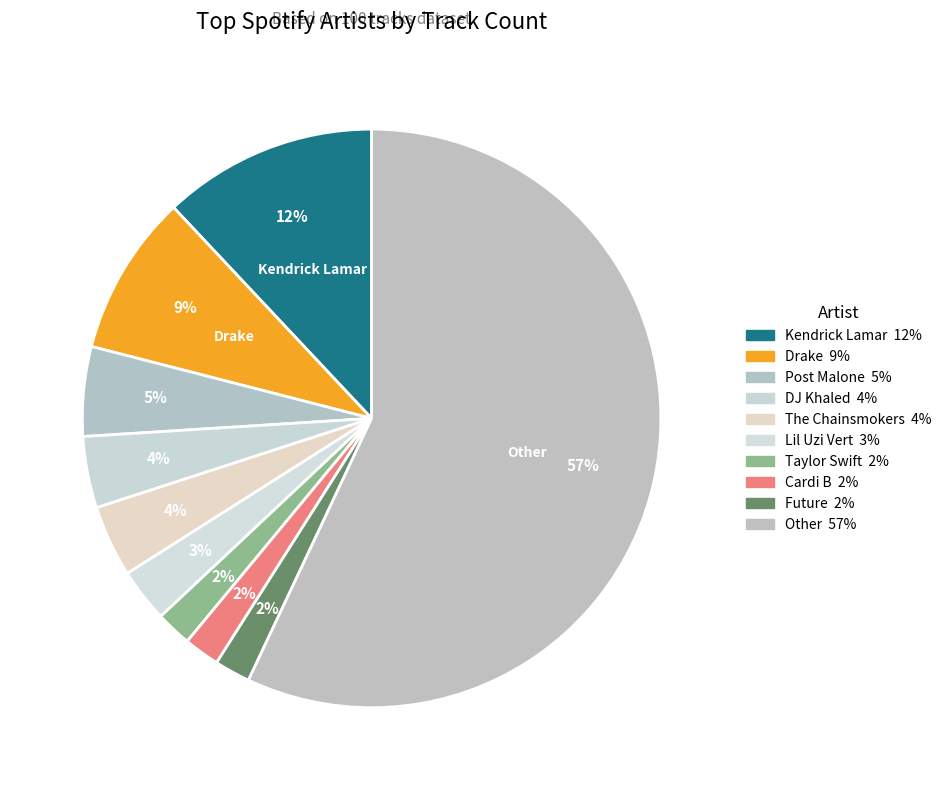

How many segments does this pie chart have?

10